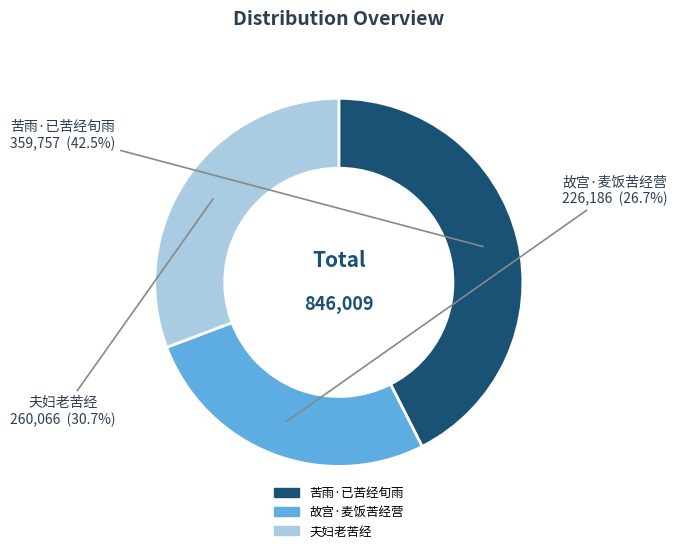

What percentage do 夫妇老苦经 and 苦雨·已苦经旬雨 together represent?

73.3%